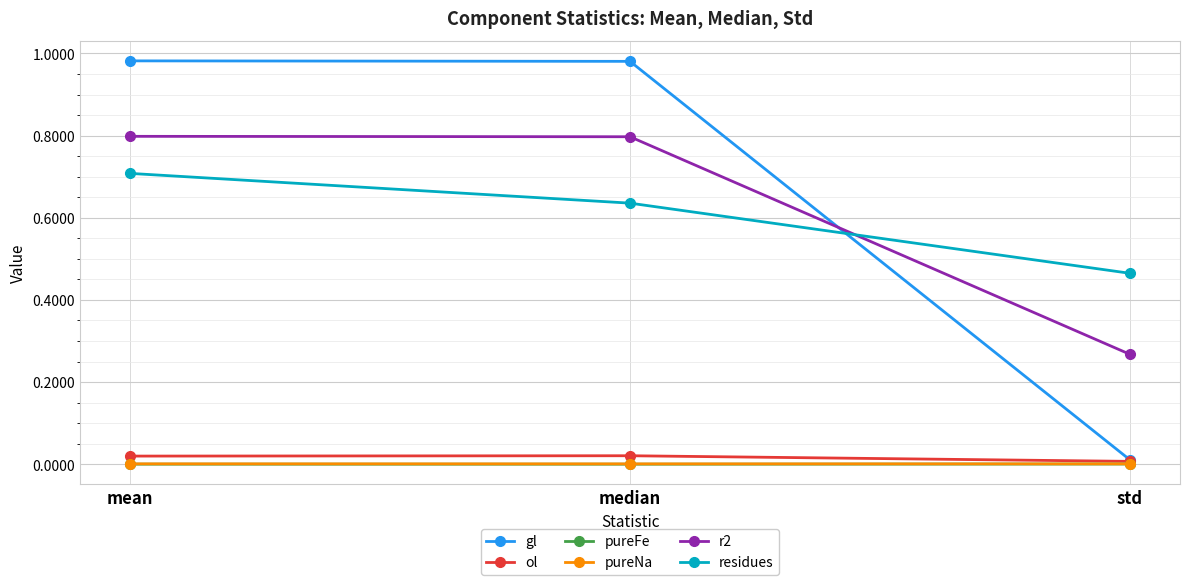

Which series changed the most between mean and median?

residues